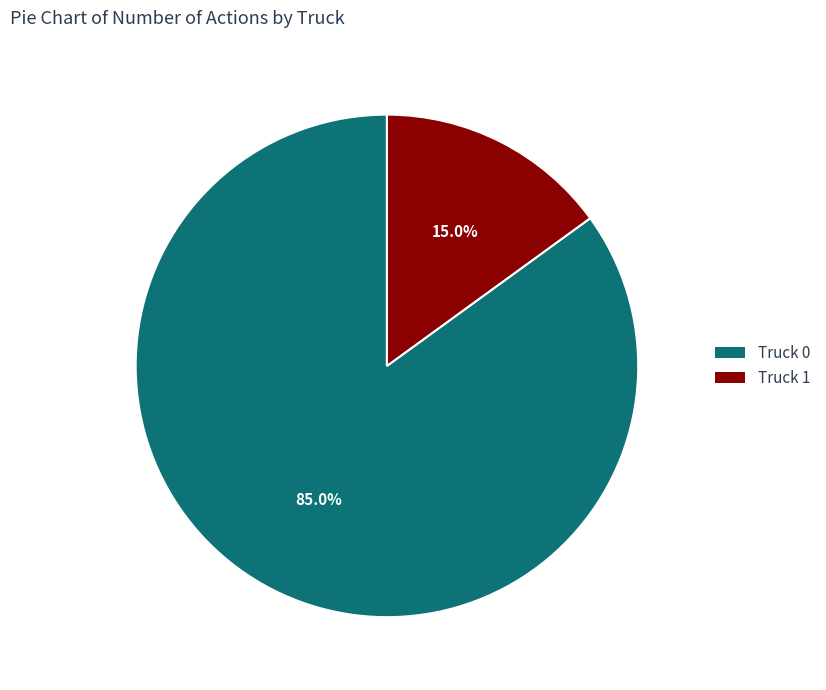

True or false: Truck 1 accounts for 22% of the total.

False